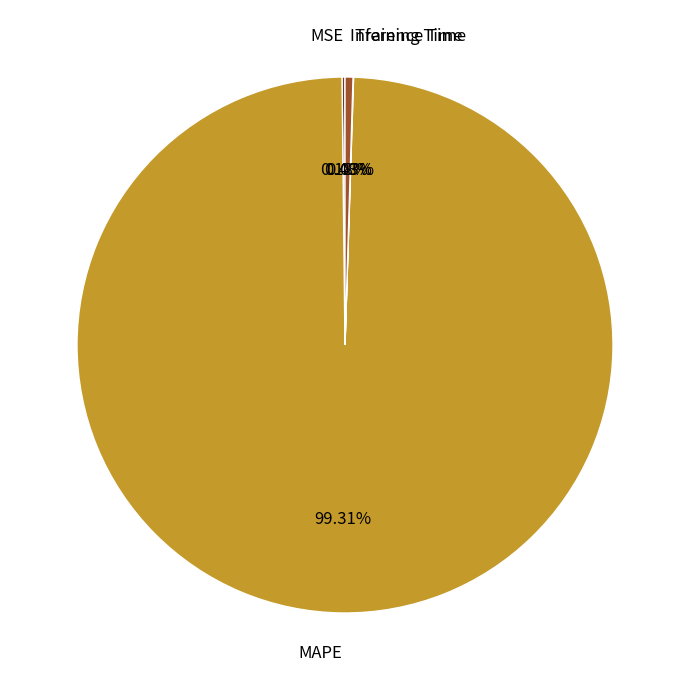

To the nearest percent, what is the difference between the largest and smallest slice percentages?

99%